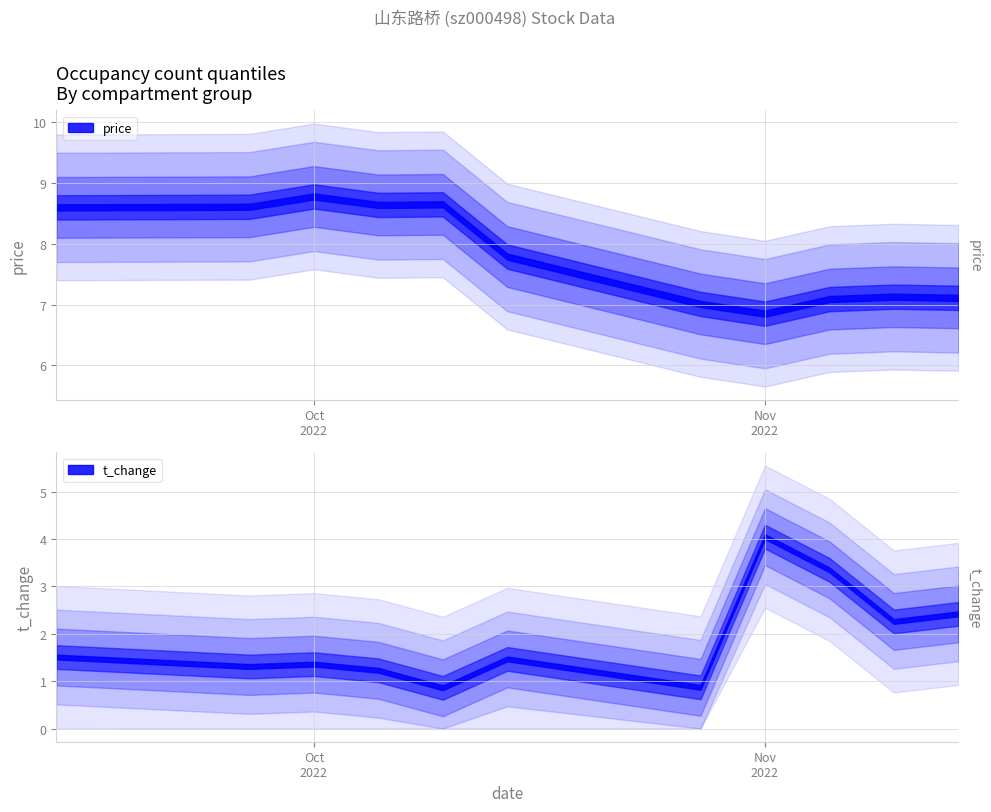

Between 2022-10-24 and 2022-10-25, which series saw the biggest shift?

price